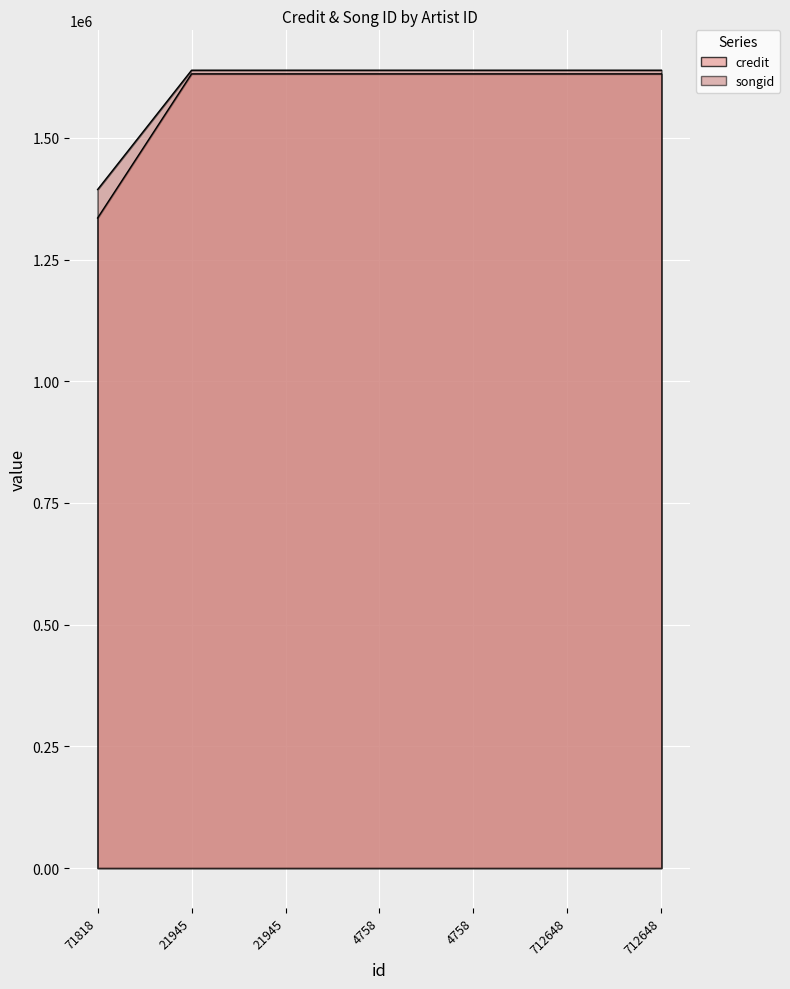

What is the value of the credit point at the 2nd from the left?

1631400